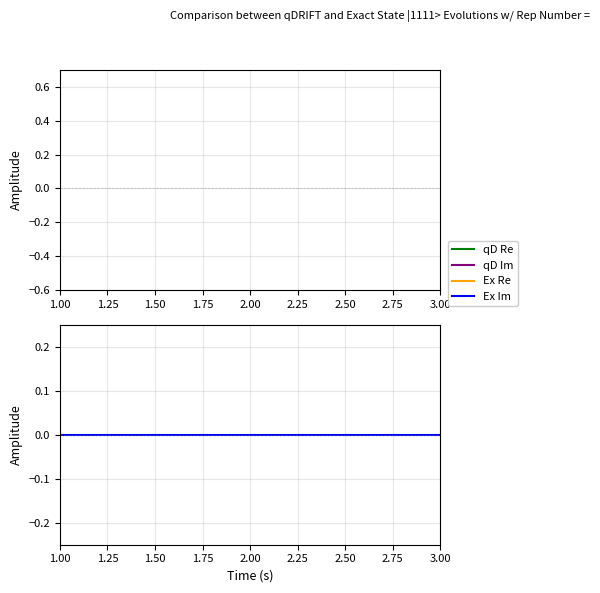

Where is qD Im nearest to the value 0?

1.00